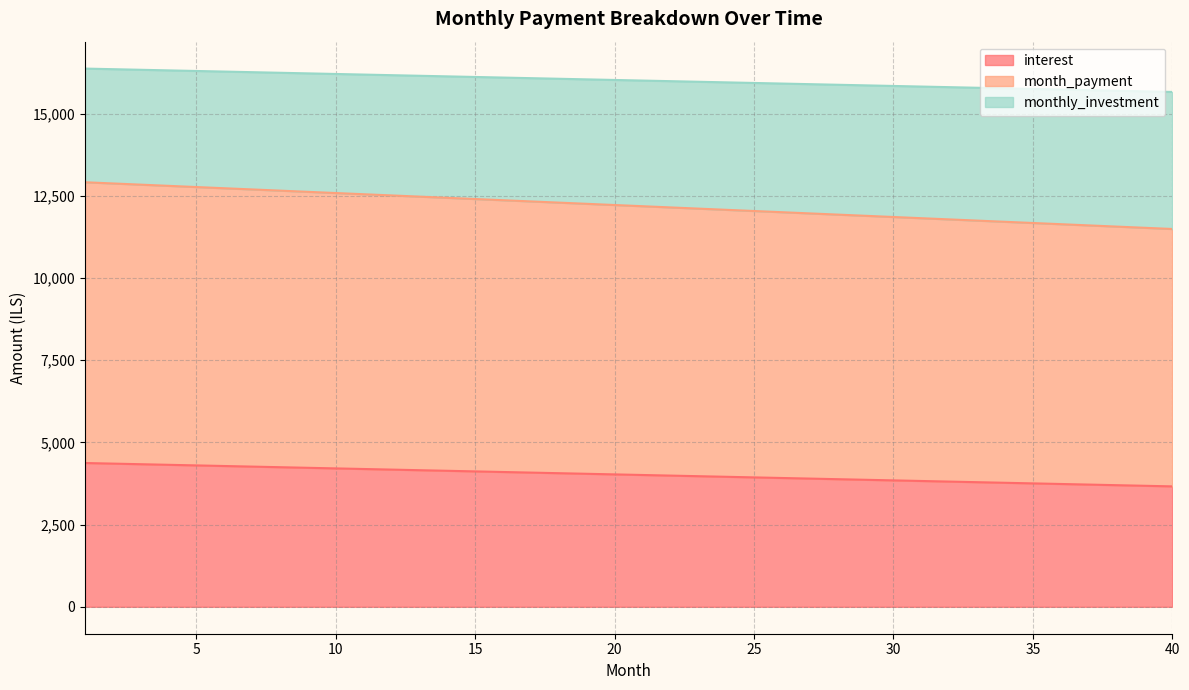

What is the maximum value for interest?

4375.0